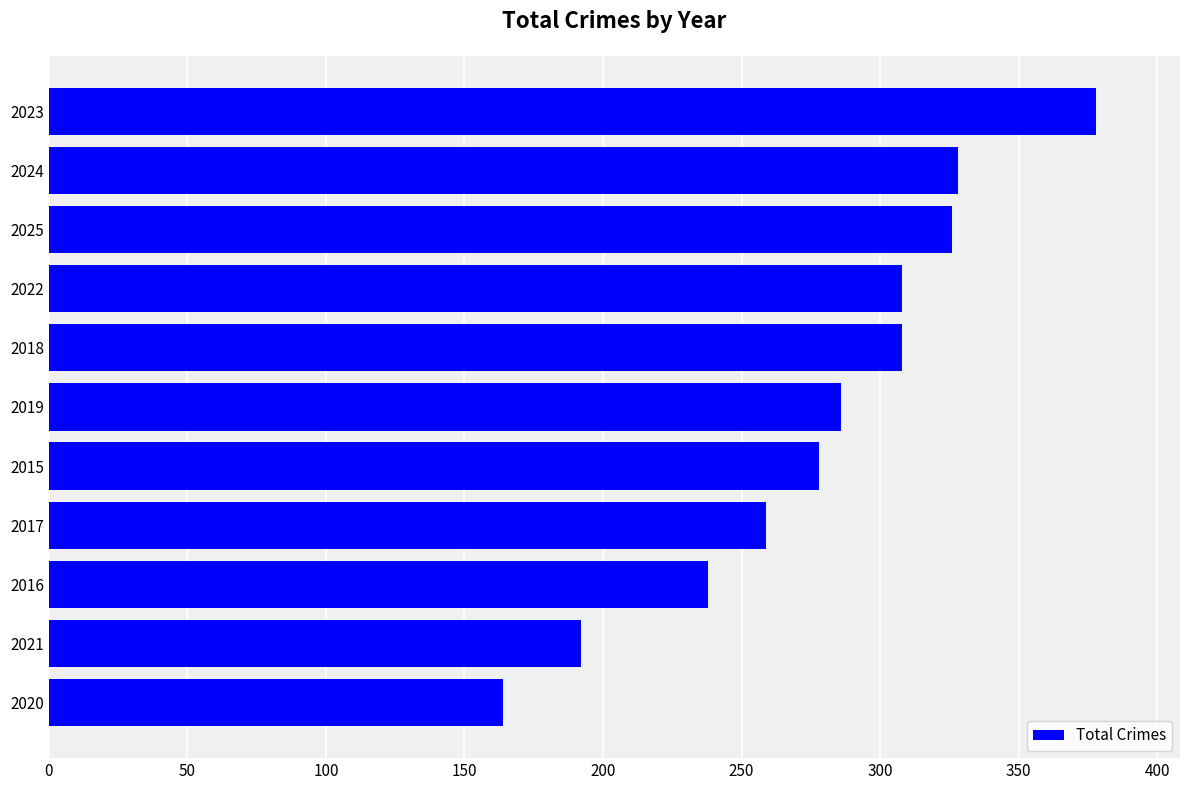

What is the difference between the maximum and minimum values?

214